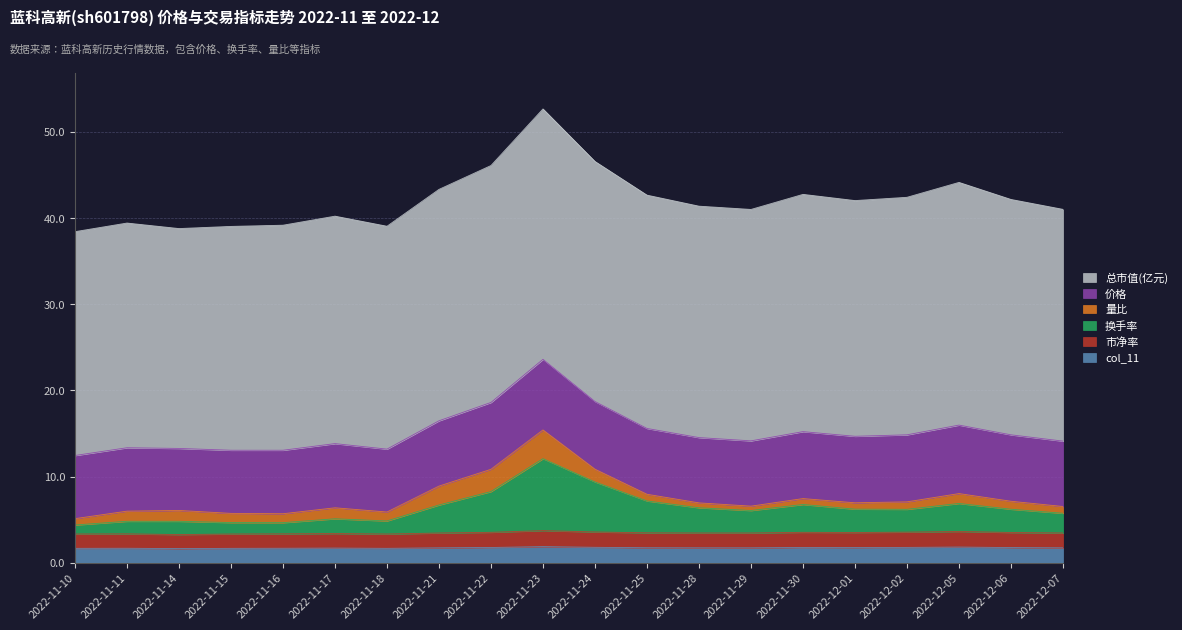

At which label is col_11 closest to 1?

2022-11-14